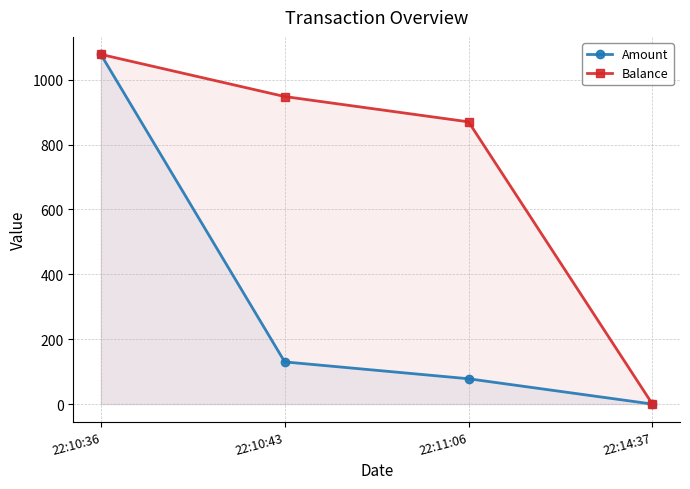

Between 22:10:36 and 22:11:06, which is larger?

22:10:36